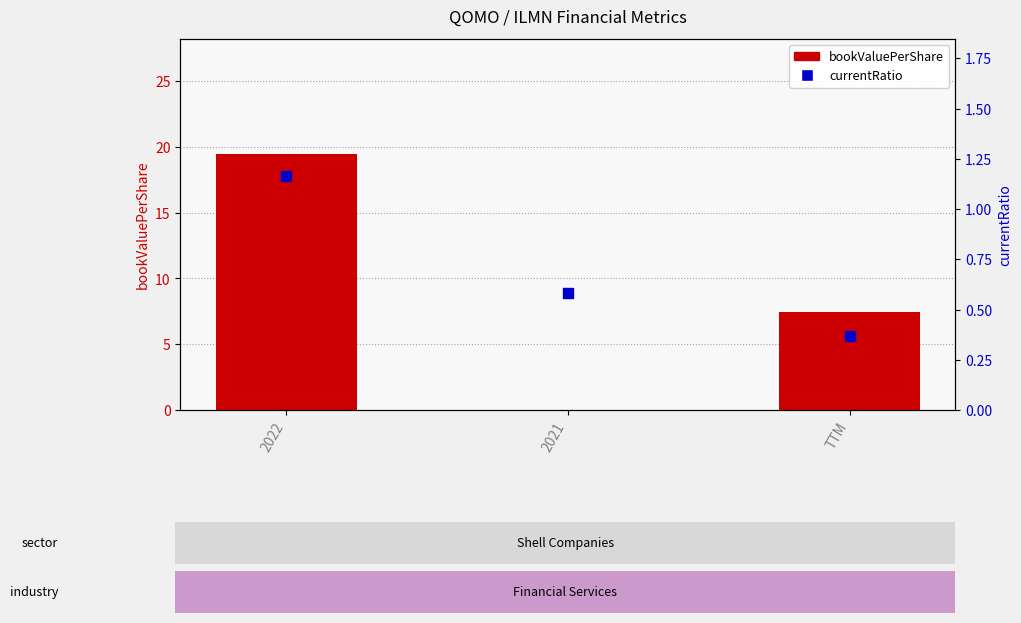

At which category is the sum across all series the highest?

2022